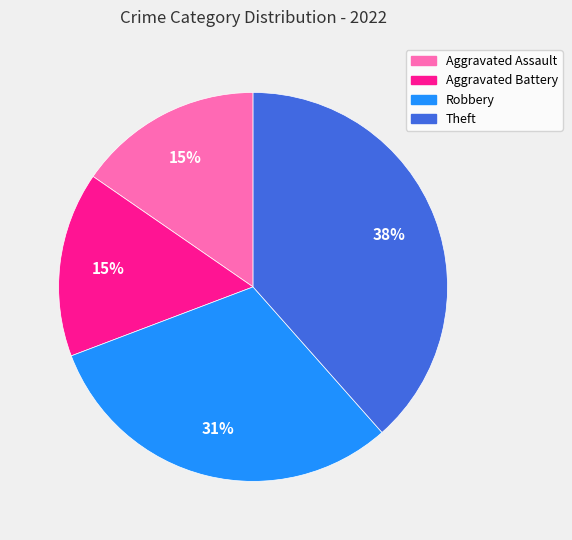

To the nearest percent, what is the combined percentage of Aggravated Battery and Robbery?

46%